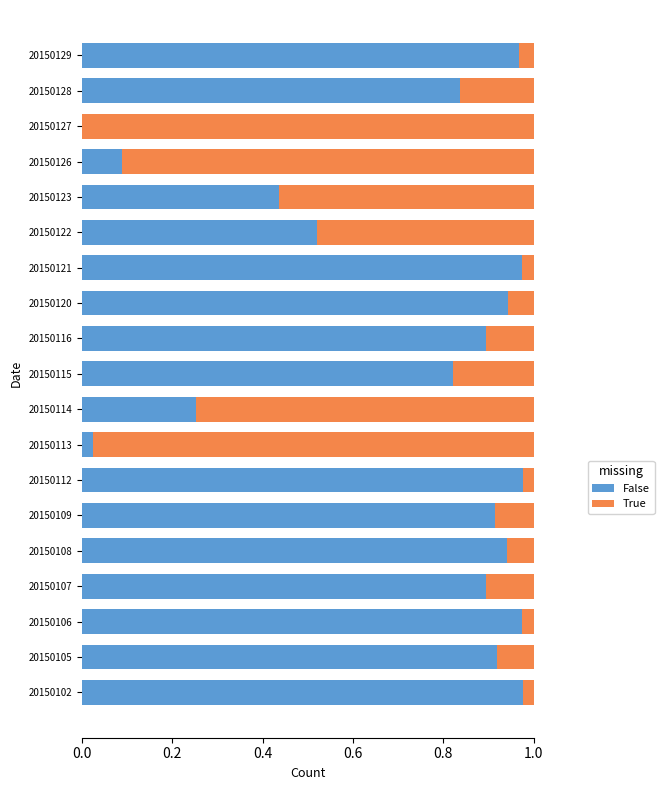

Is it true that False equals 0.9 at 20150107?

True